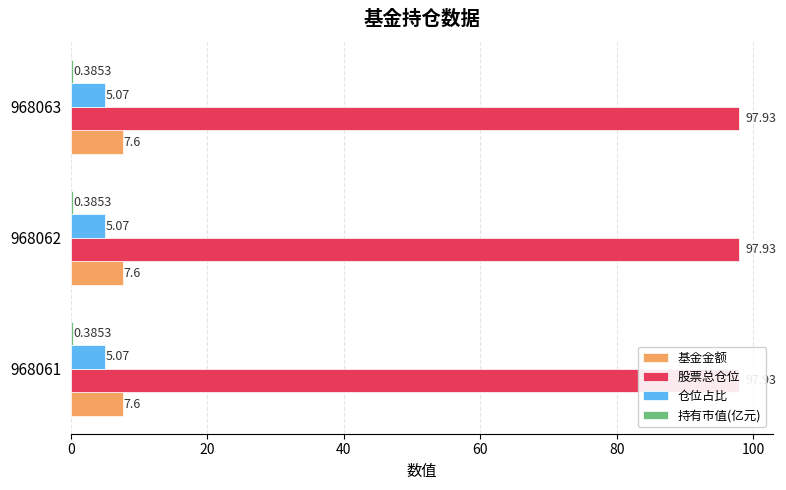

What is the minimum value for 股票总仓位?

97.9